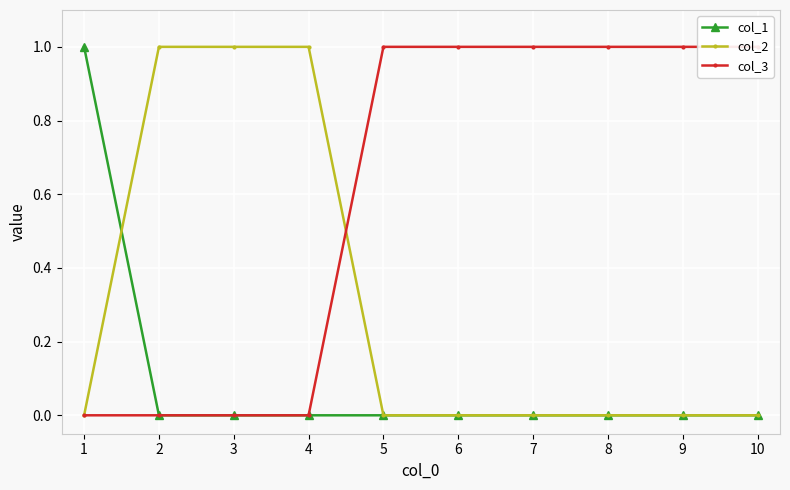

Which series has the largest total across all categories?

col_3